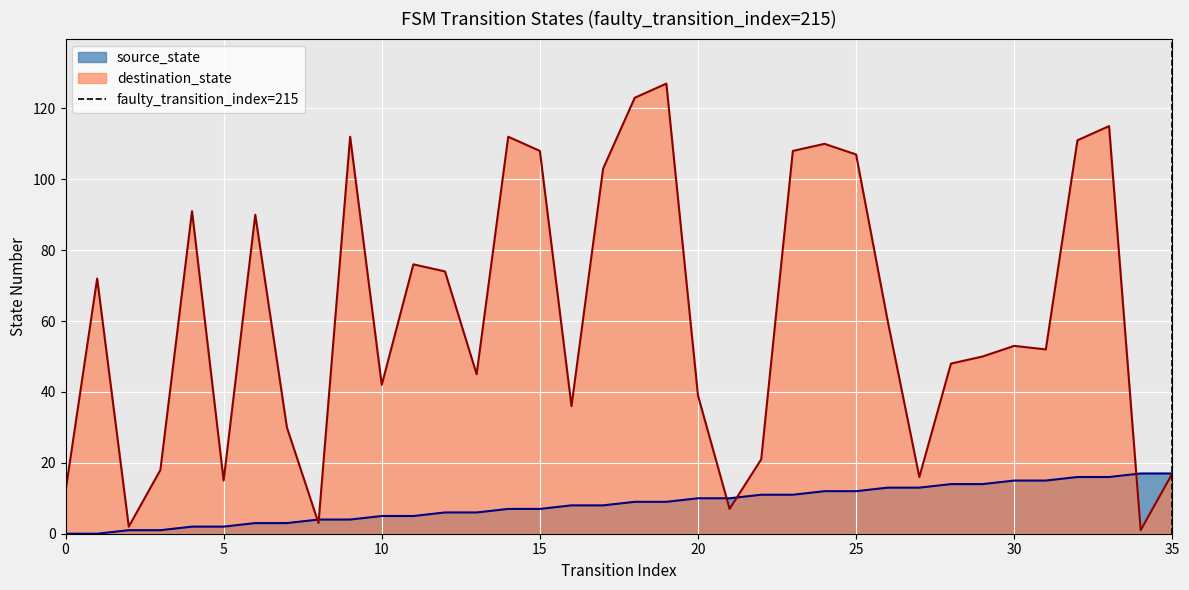

Is it true that source_state equals 10 at 20?

True